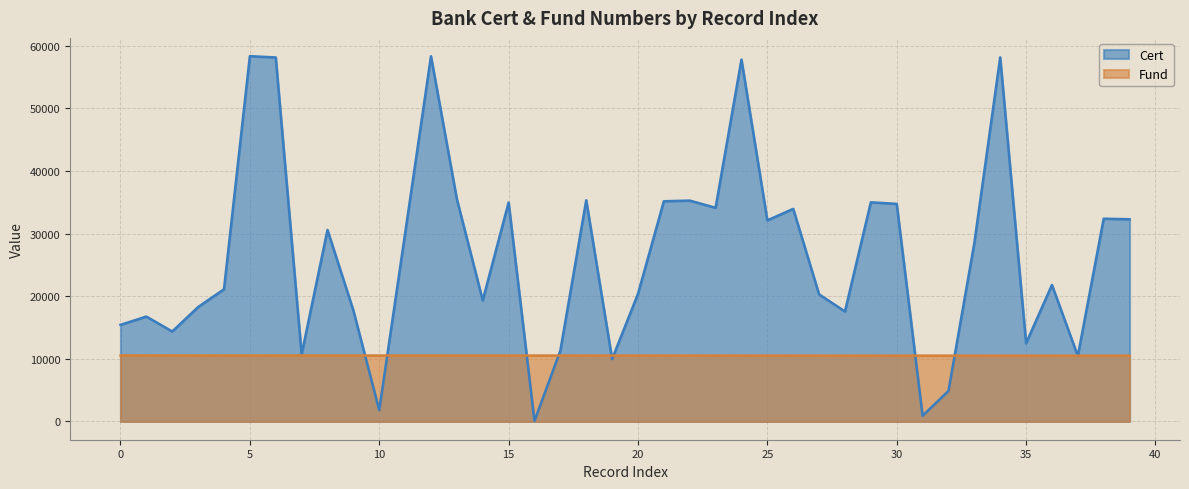

True or false: Fund has a value of 3866 at 34.

False